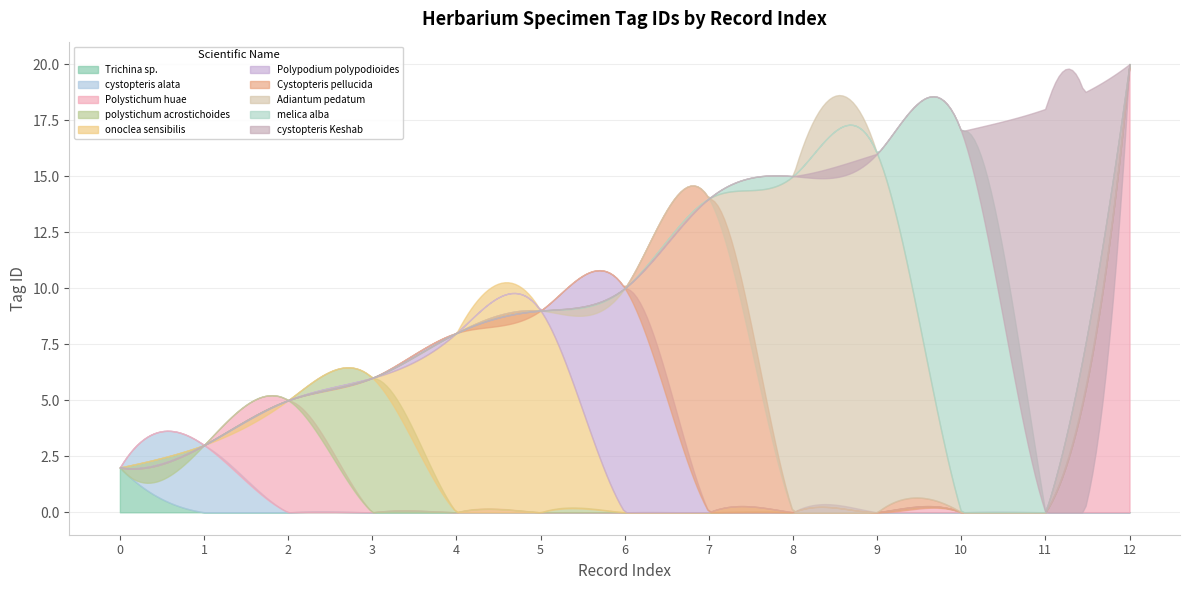

The chart shows a value of 18 at 11. True or false?

True